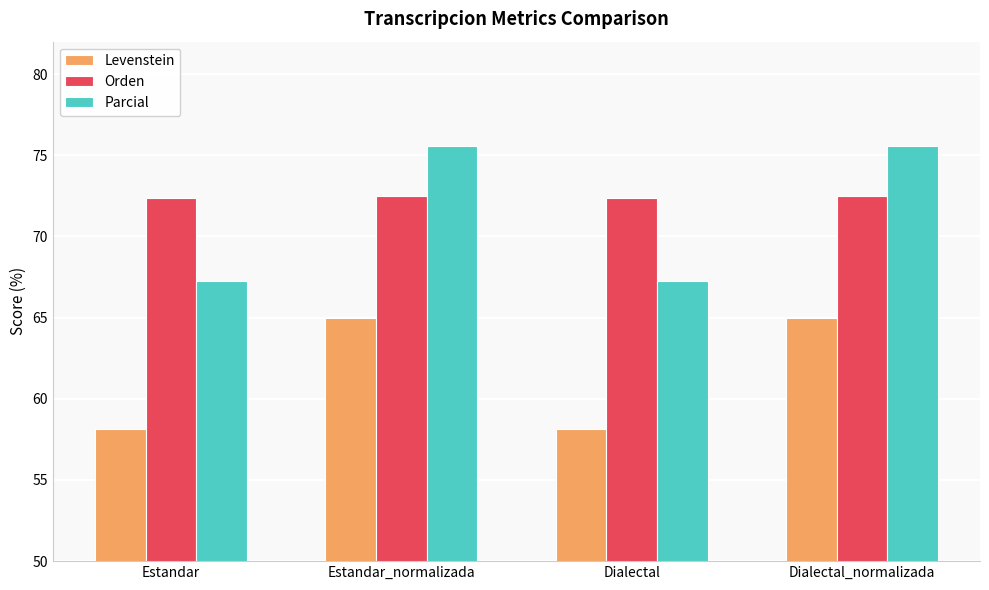

Reading left to right, list all the values displayed in this chart.

Levenstein: 58.1	65.0	58.1	65.0
Orden: 72.3	72.5	72.3	72.5
Parcial: 67.3	75.6	67.3	75.6